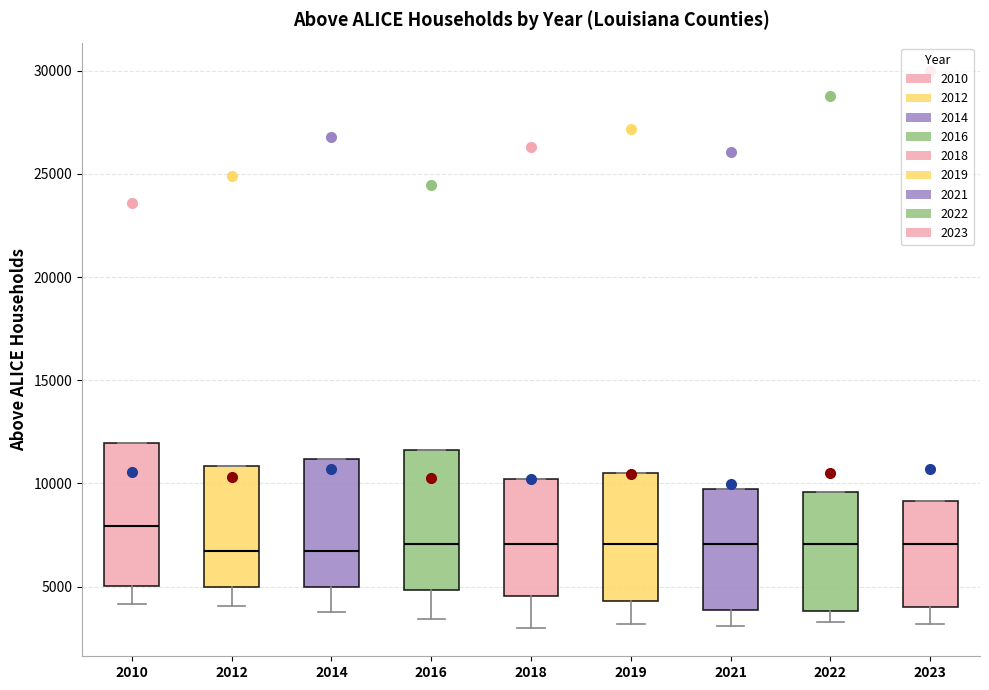

Where does the median line of the box at x = 2018 sit on the y-axis? The values are not printed on the chart, so give them approximately, as read against the axis.

7000